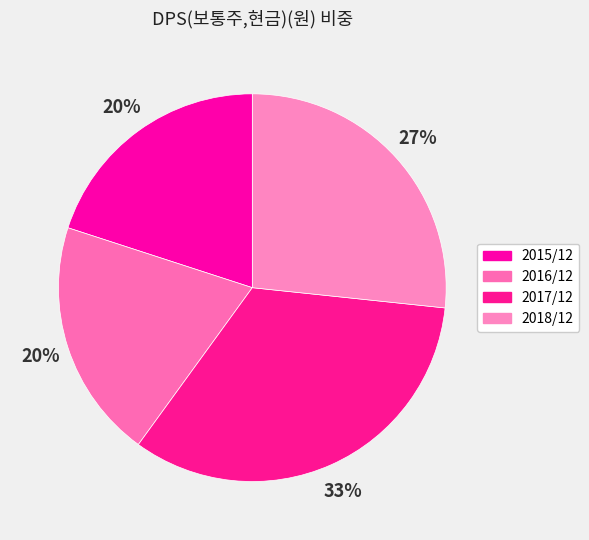

Is there a majority slice in this chart?

No